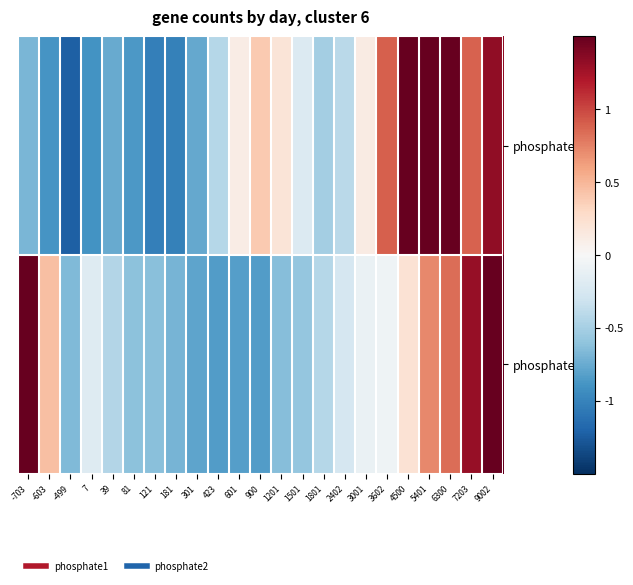

What is the greatest value displayed?

3.3